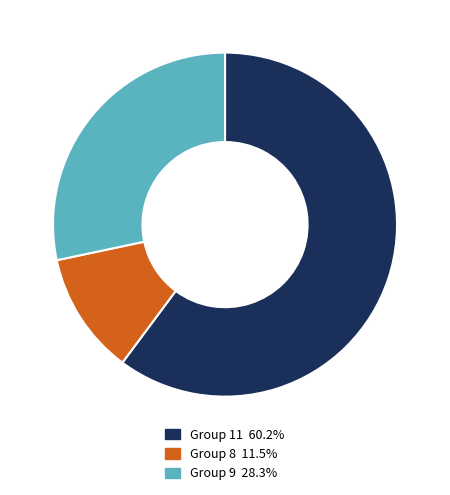

Do Group 8 11.5% and Group 9 28.3% together represent more than half of the pie?

No